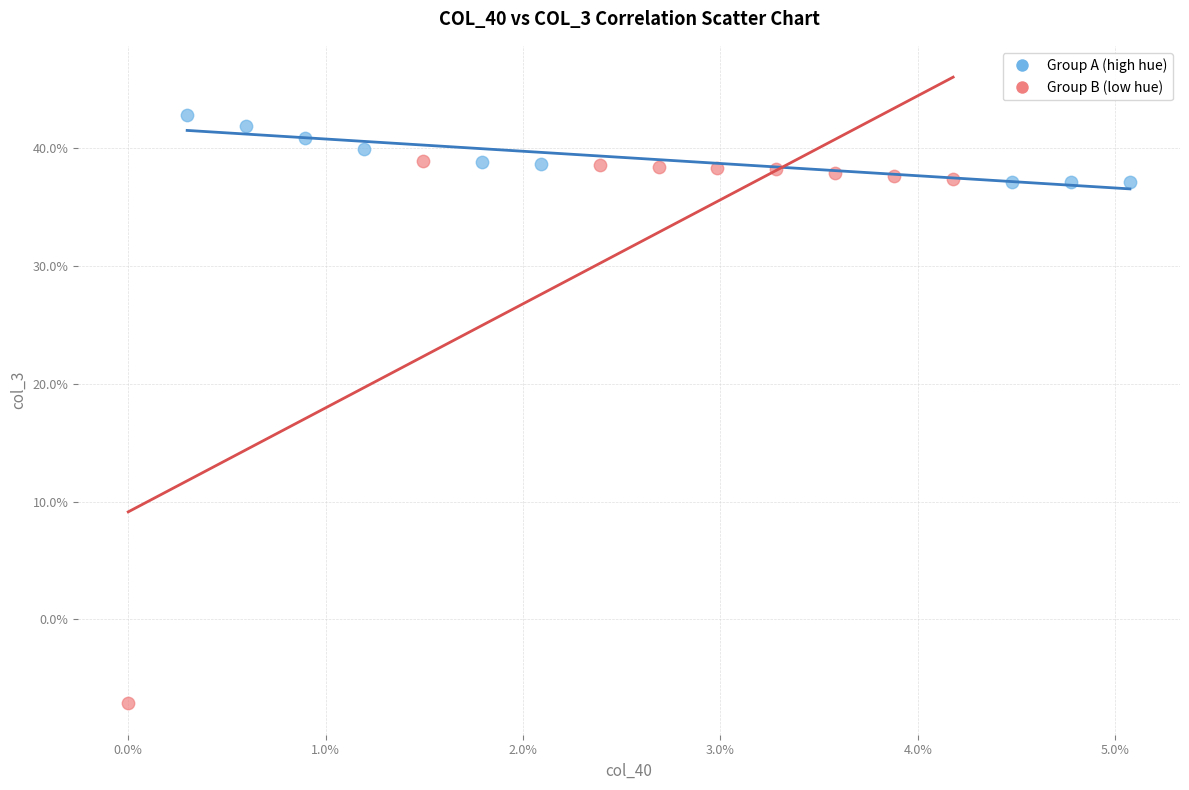

What are all the series names shown in the legend?

Group A (high hue), Group B (low hue)